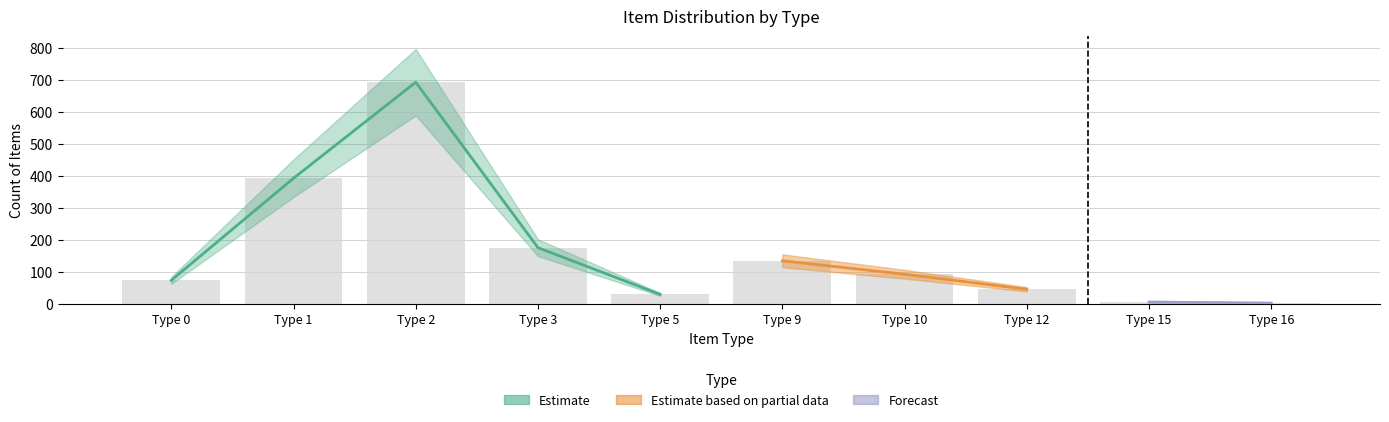

What is the approximate value at Type 5, to the nearest 50?

50